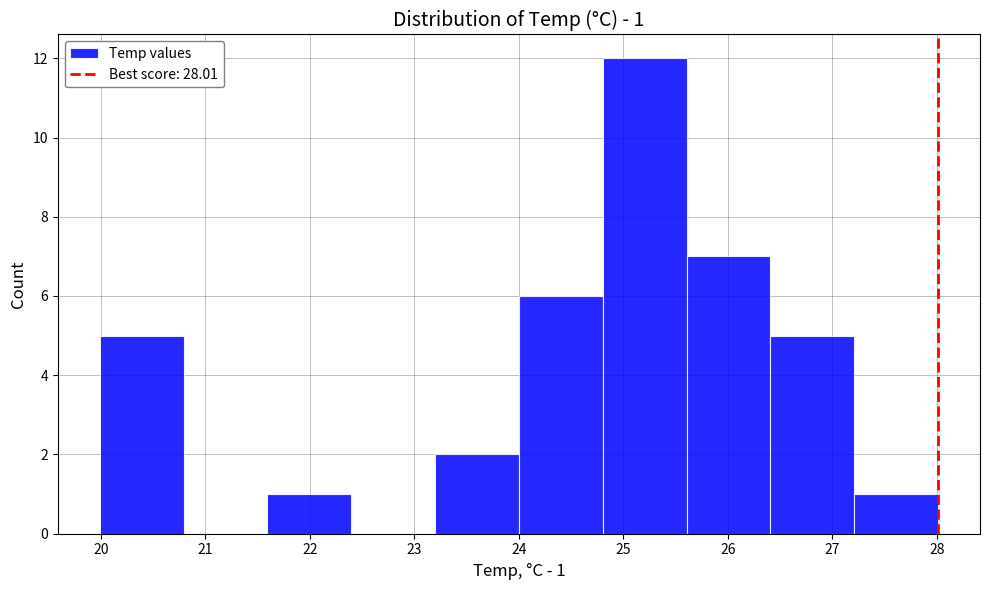

Over which range of the x-axis is the bar tallest?

24.8 to 25.6